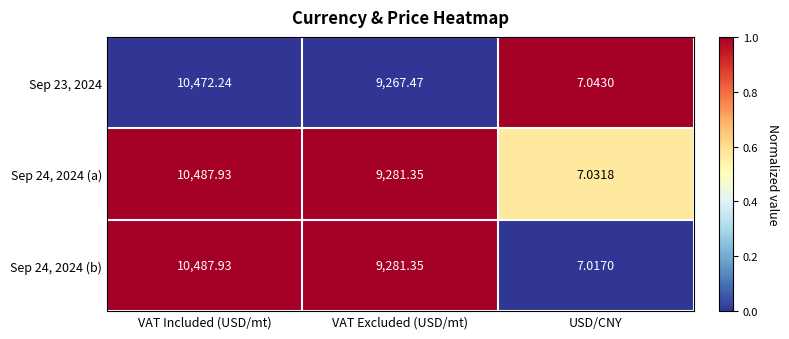

Which series has the largest total across all categories?

Sep 24, 2024 (a)